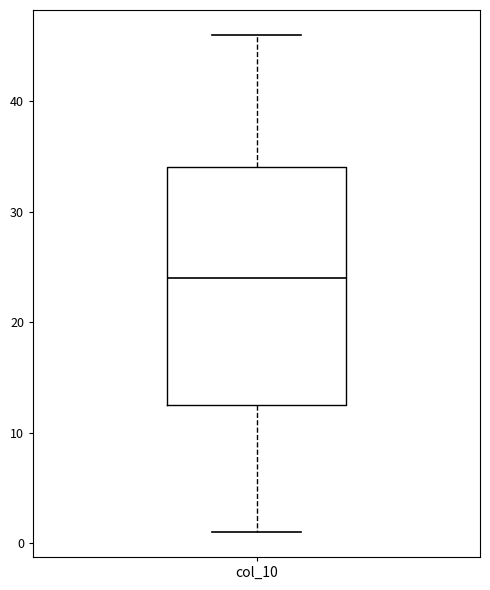

Read this box plot against the y-axis: the position of the median line, the range covered by the box, and the ends of both whiskers. The values are not printed on the chart, so give them approximately, as read against the axis.

median 24, box 13 to 34, whiskers 1 to 46